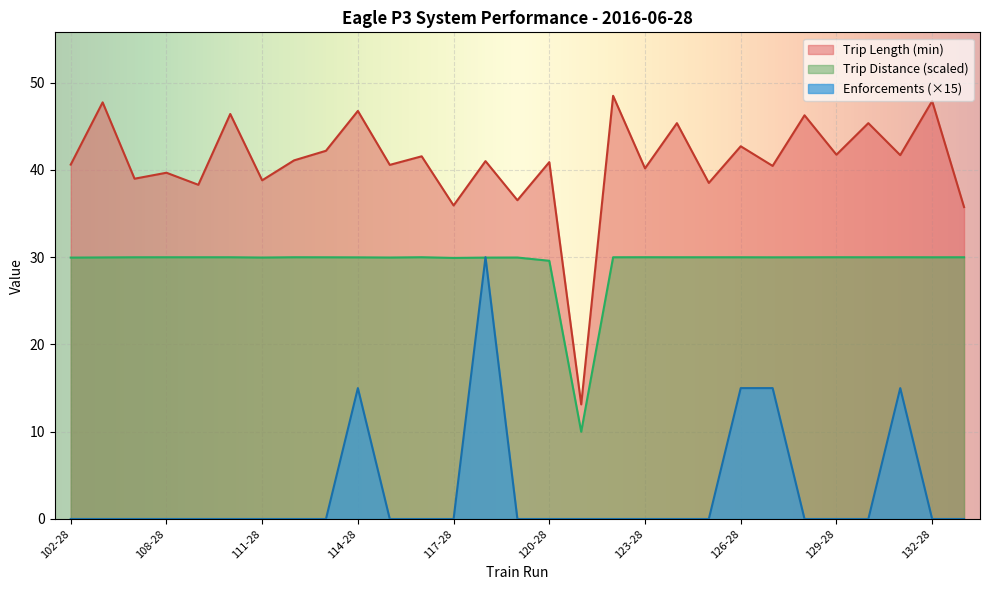

What is the maximum value for Trip Distance?

30.0